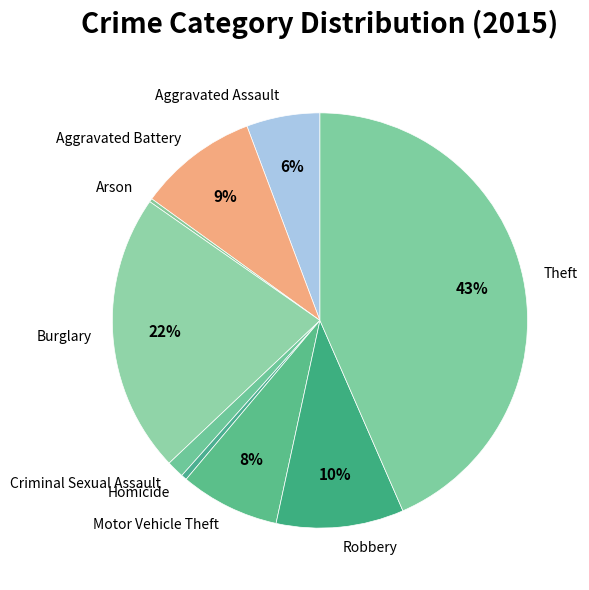

Is the sum of Aggravated Battery and Homicide greater than half?

No